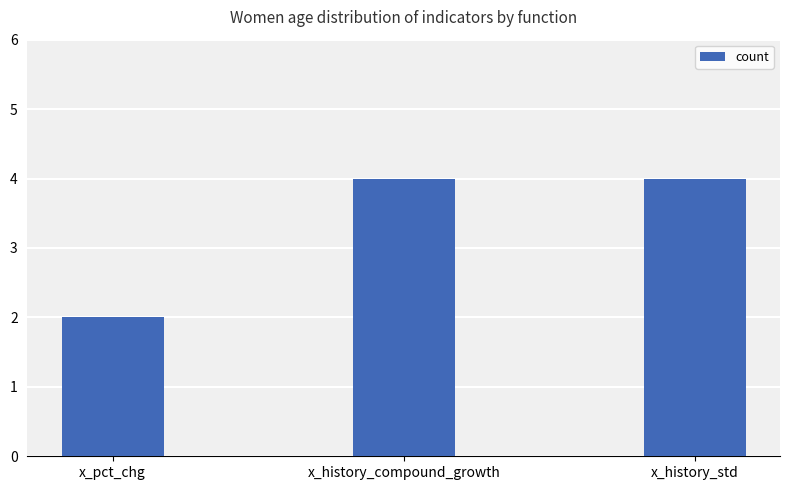

Reading left to right, transcribe all the data shown in this chart.

x_pct_chg=2	x_history_compound_growth=4	x_history_std=4